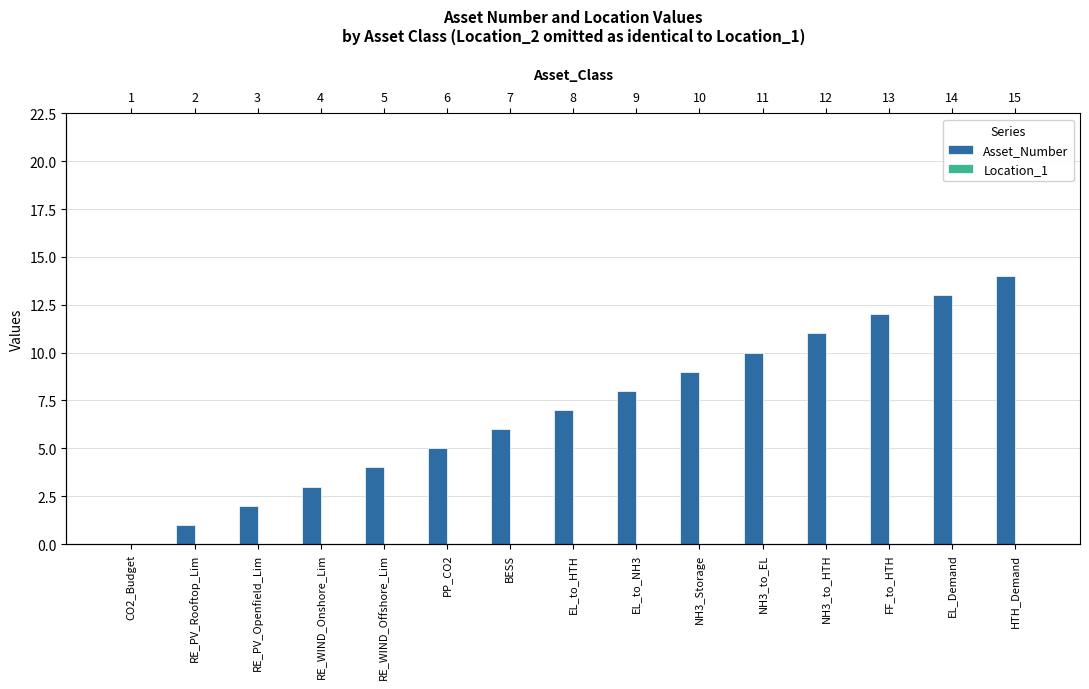

What is the total value across all series at EL_to_NH3?

8